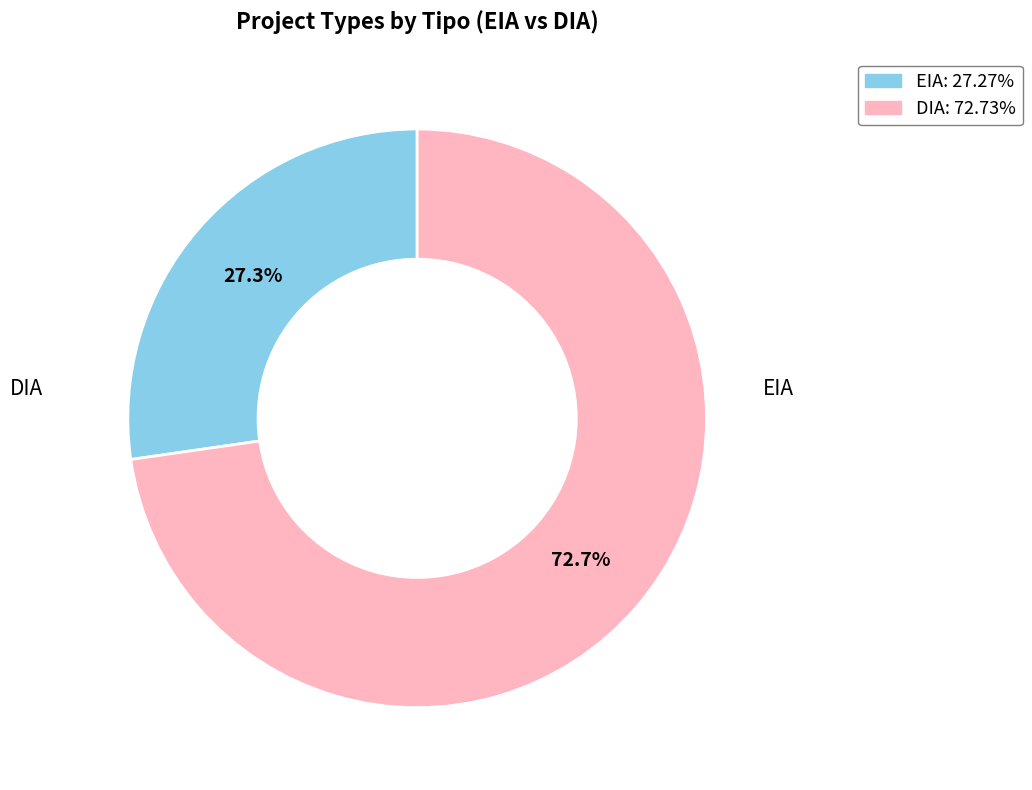

To the nearest percent, what is the difference between the DIA and EIA slice percentages?

45%